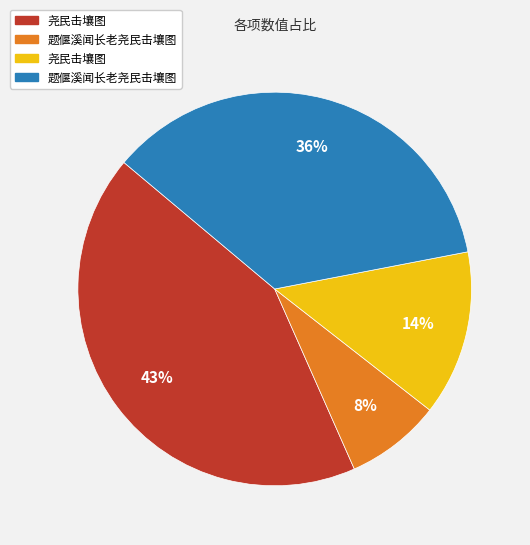

To the nearest percent, what is the difference between the largest and smallest slice percentages?

35%